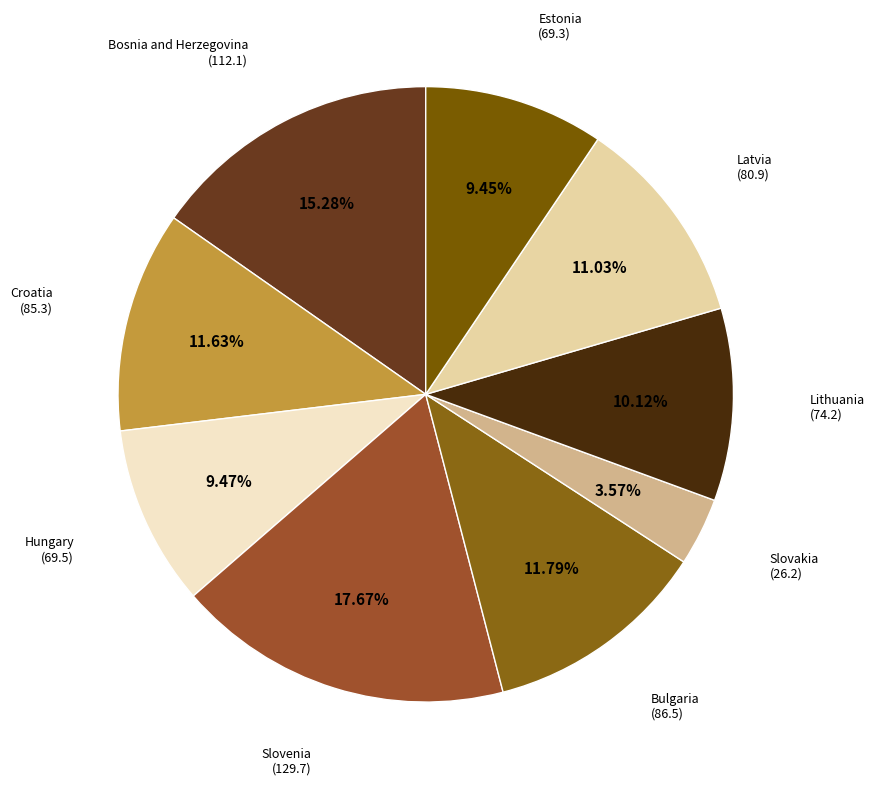

What is the largest slice in the pie chart?

Slovenia